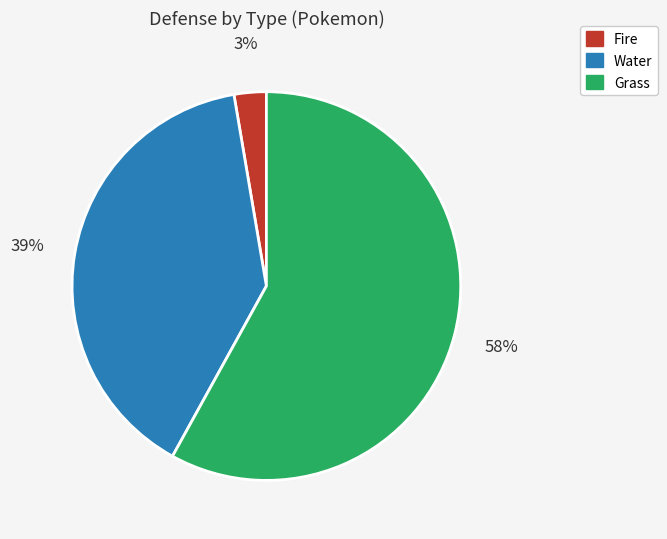

To the nearest percent, what is the average slice percentage?

33%